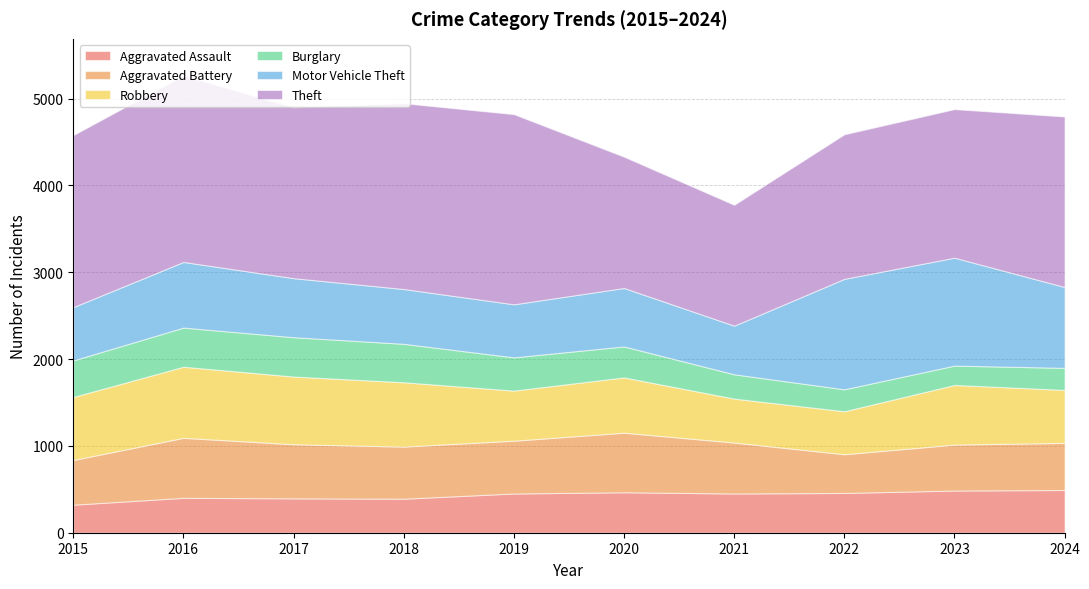

Which category has the lowest value in the Theft series?

2021